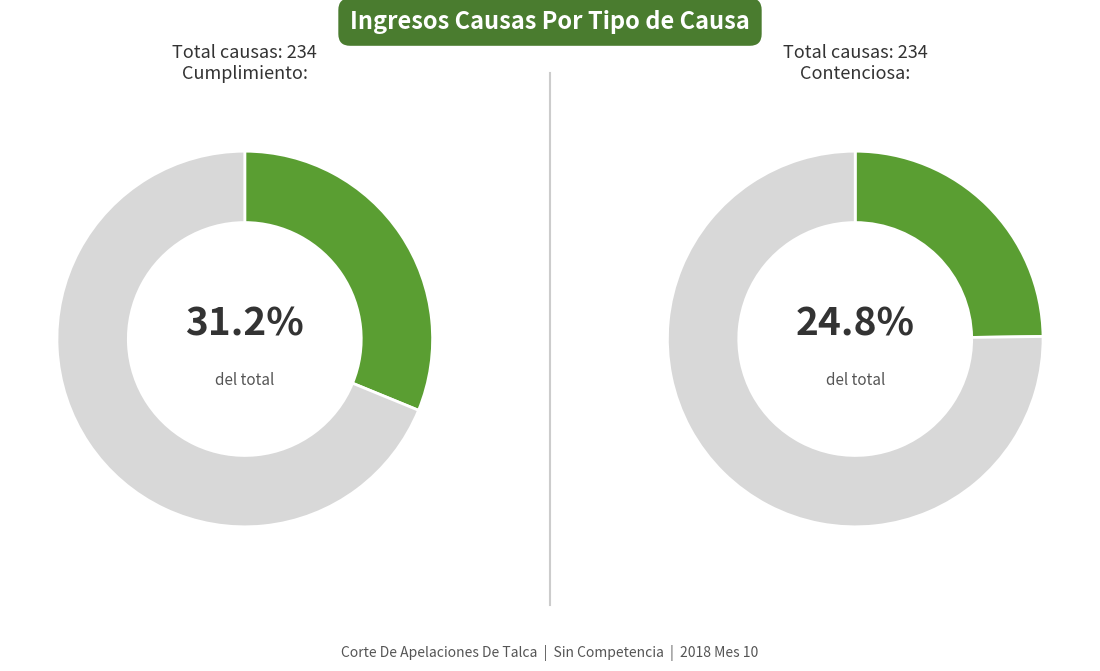

Is there any slice that represents more than half of the pie?

No